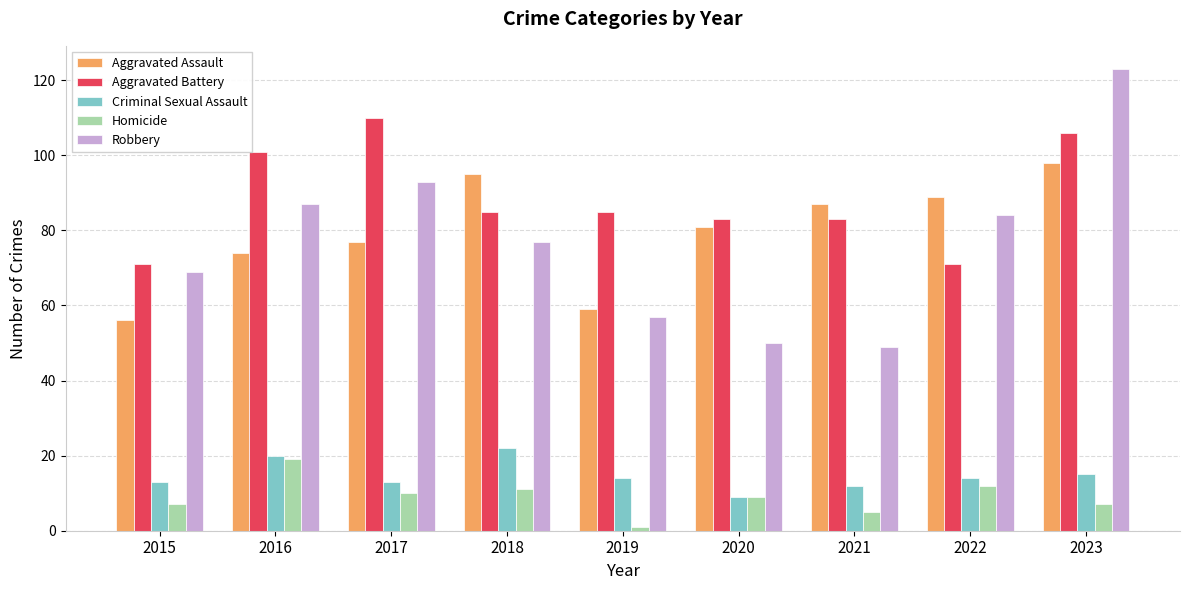

Which category has the highest value in the Criminal Sexual Assault series?

2018